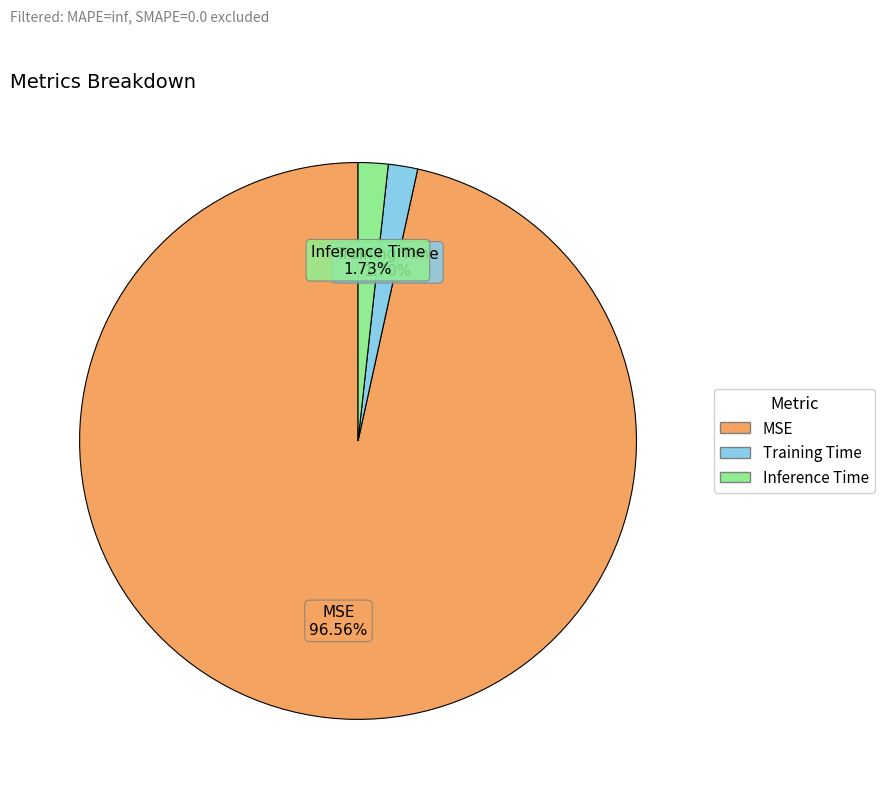

Which category has the biggest portion of the pie?

MSE